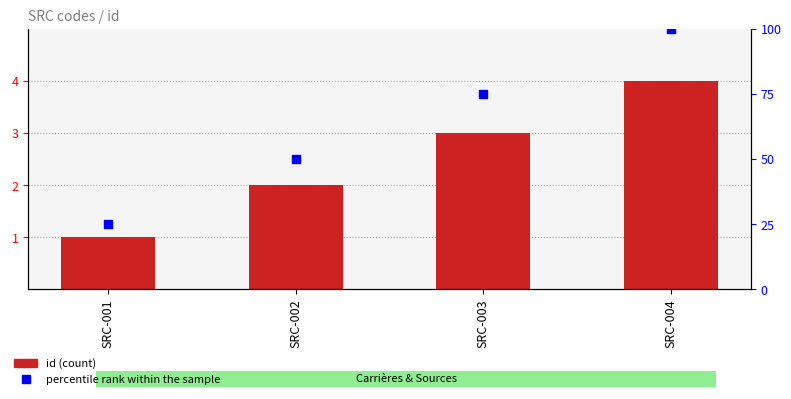

At which category is the sum across all series the highest?

SRC-004